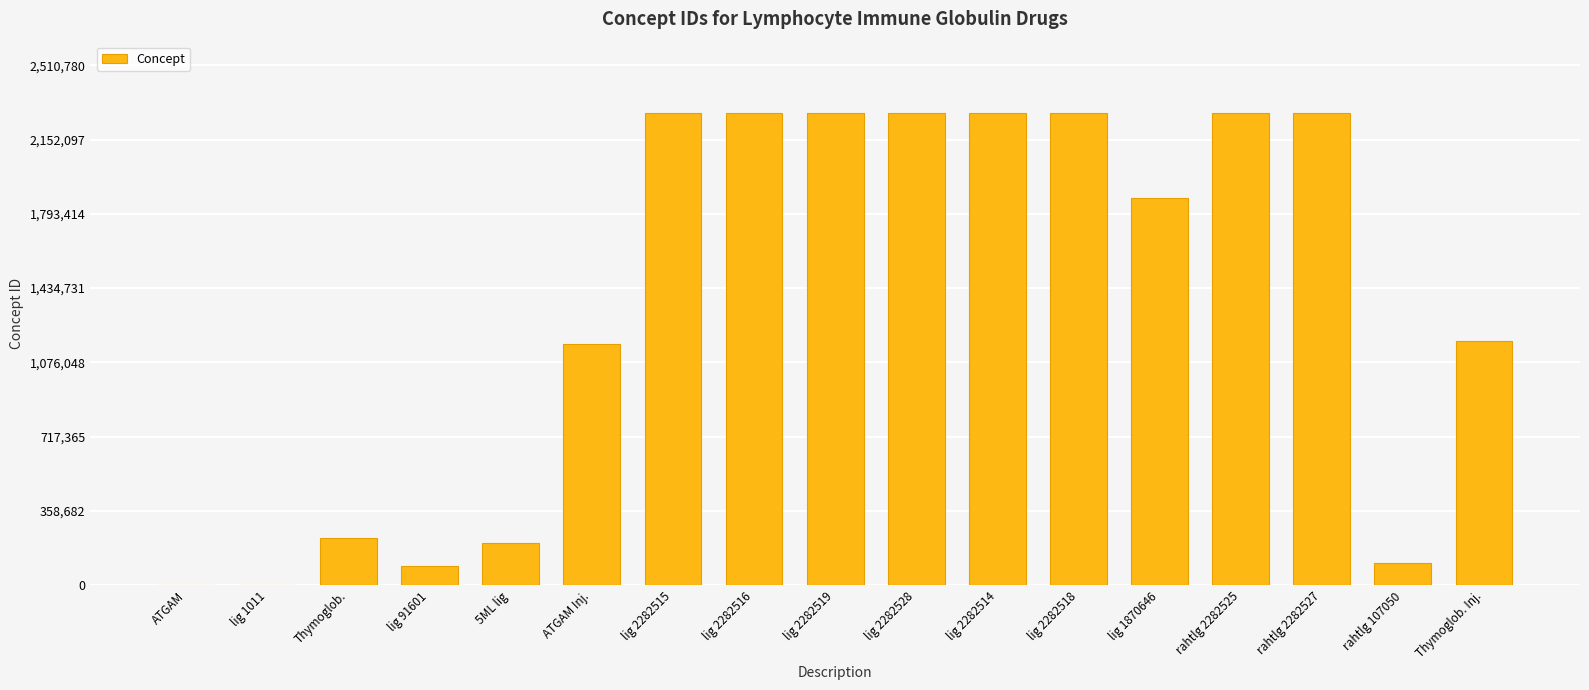

True or false: the data shows 1996302 at ATGAM Inj..

False